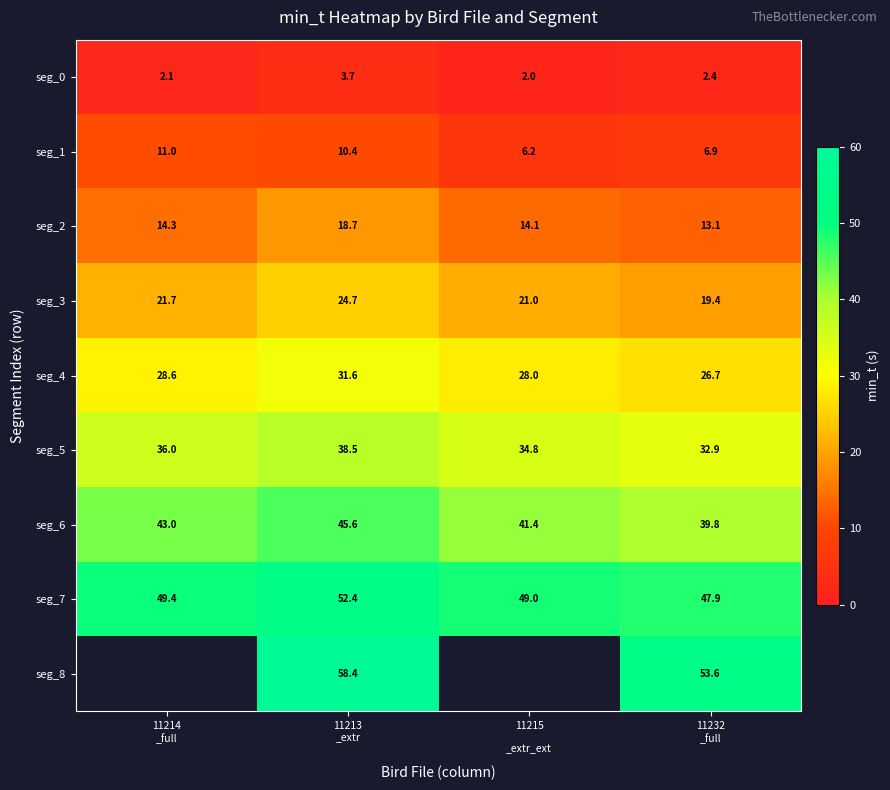

What is the approximate value of seg_8 at 11232 _full?

53.6